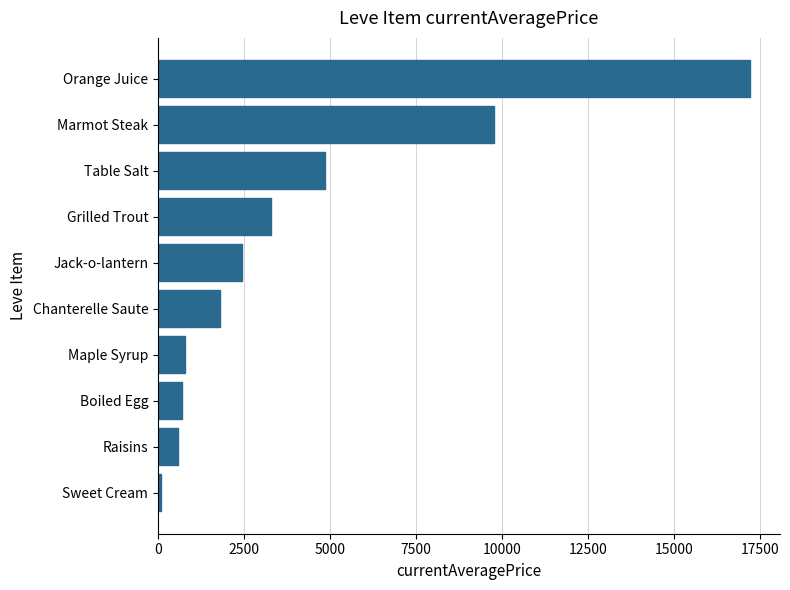

How many values are below 2443?

5